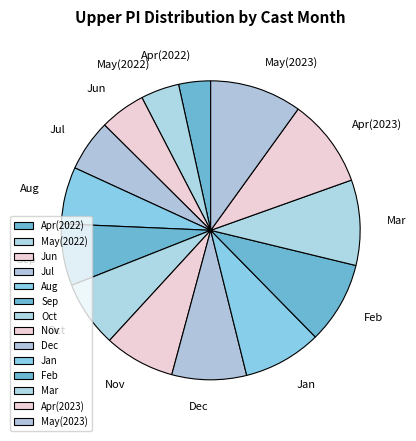

Count the number of slices in the pie.

14